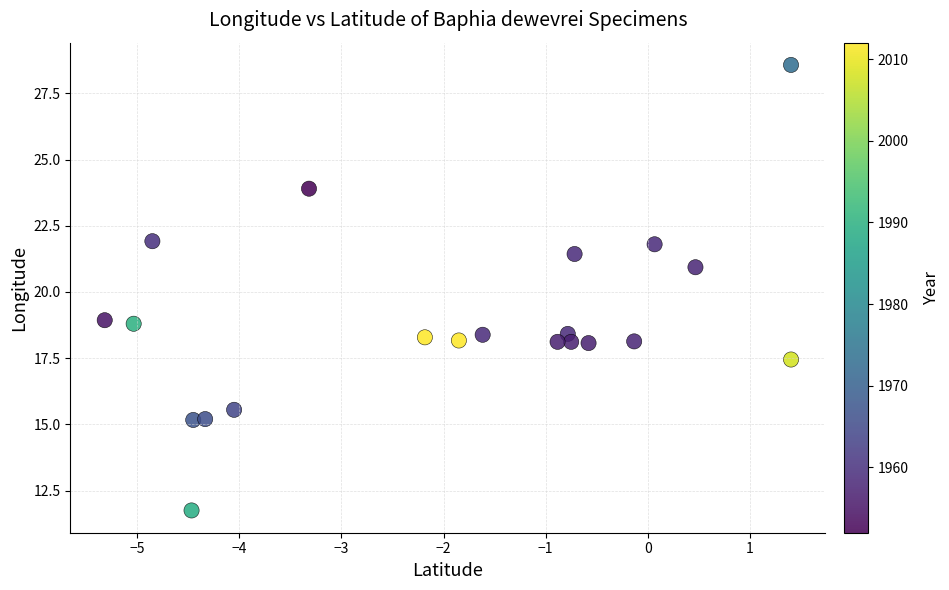

What is the range of X values (max minus min)?

6.7